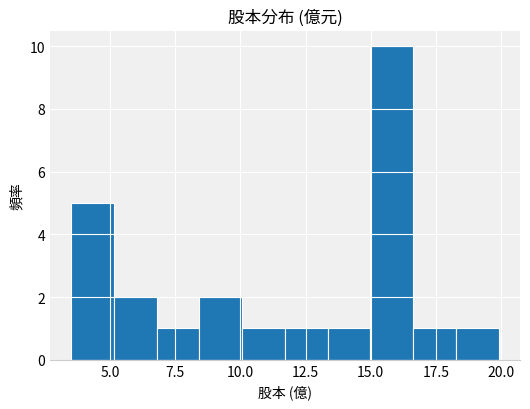

Around what value on the x-axis is the tallest bar? Give the approximate position of its centre, as read against the axis.

16.0